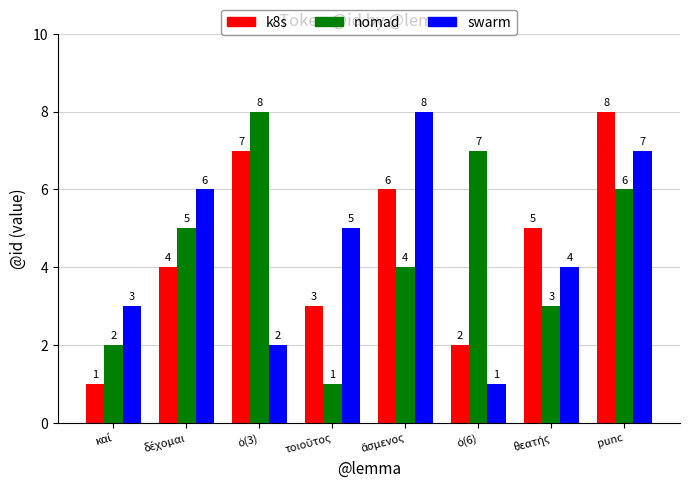

What is the sum of all k8s values?

36